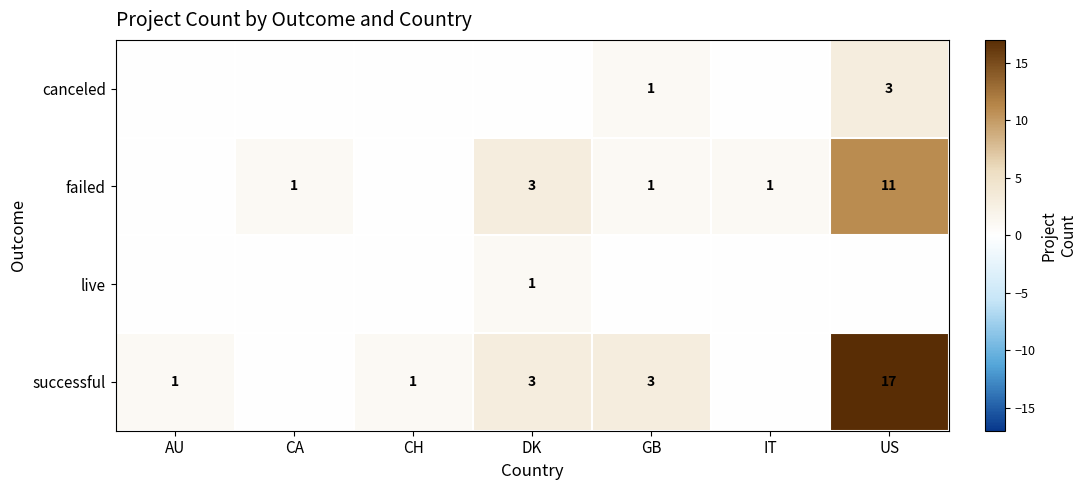

Is it true that successful equals 0 at AU?

False